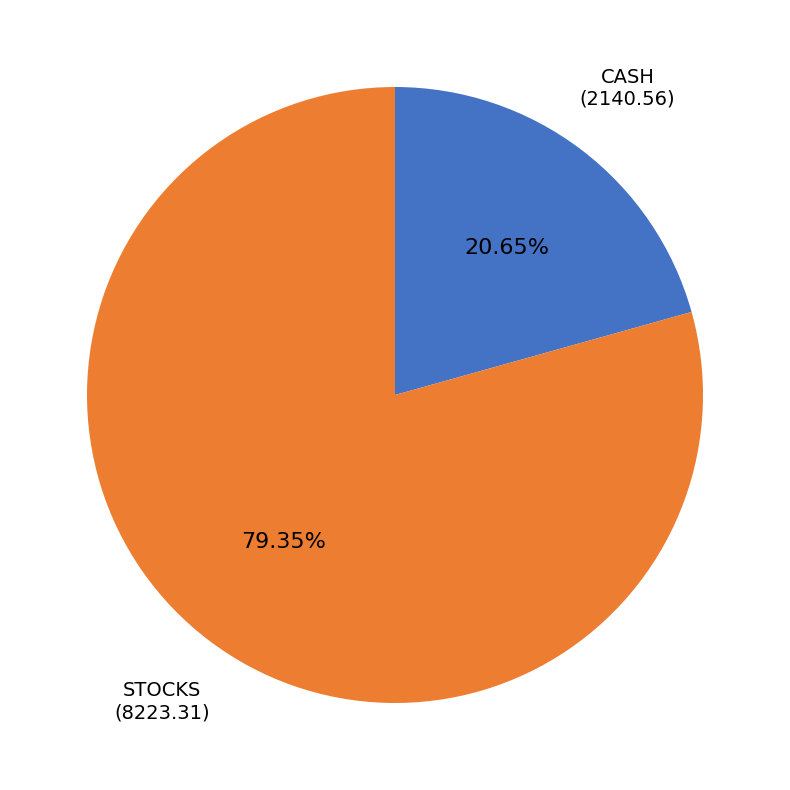

Between STOCKS and CASH, which is larger?

STOCKS